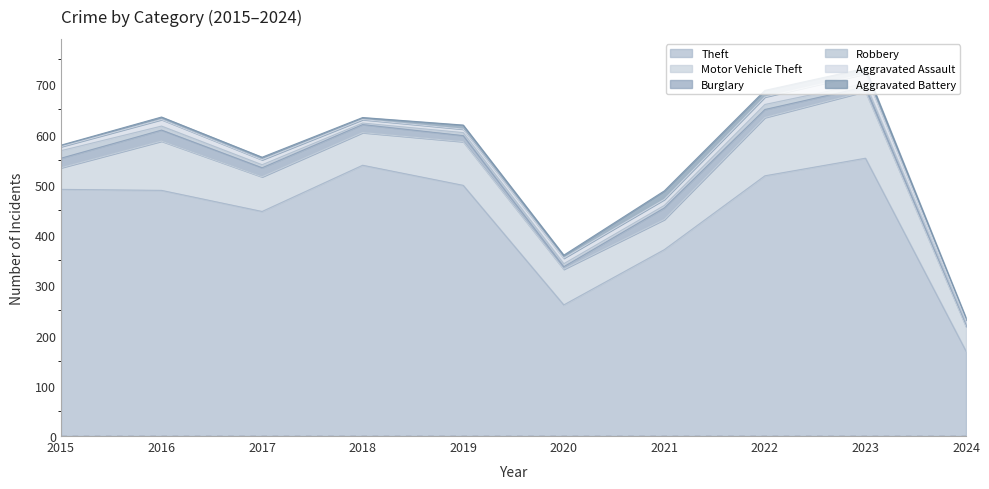

How many lines are shown in the chart?

6